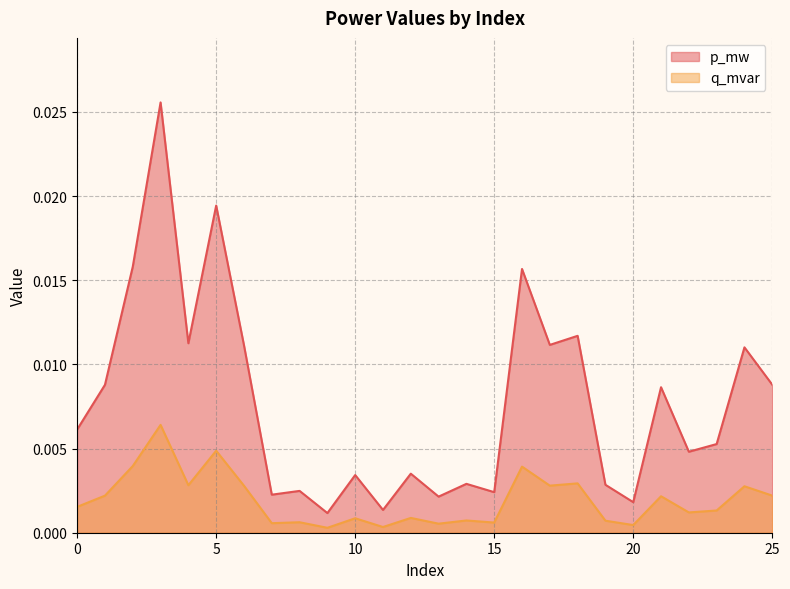

How many interior local valleys does the q_mvar series have?

9